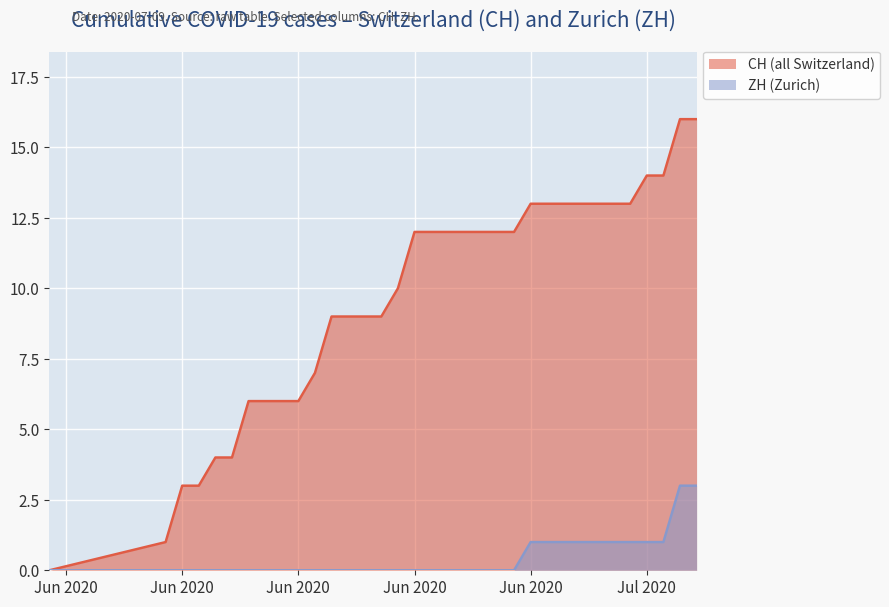

What are all the series names shown in the legend?

CH (all Switzerland), ZH (Zurich)